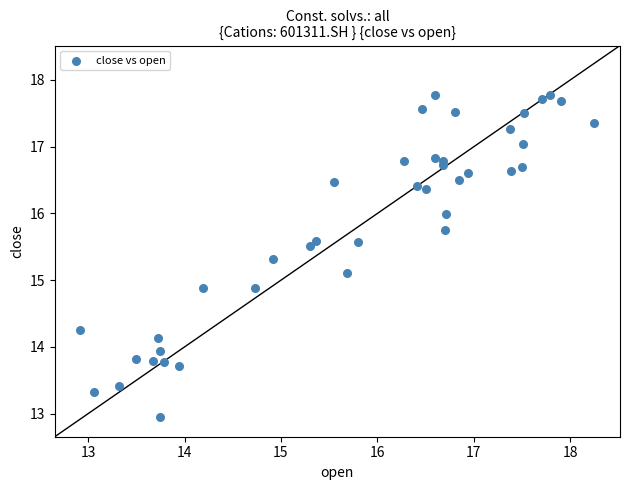

What is the range of Y values (max minus min)?

4.8